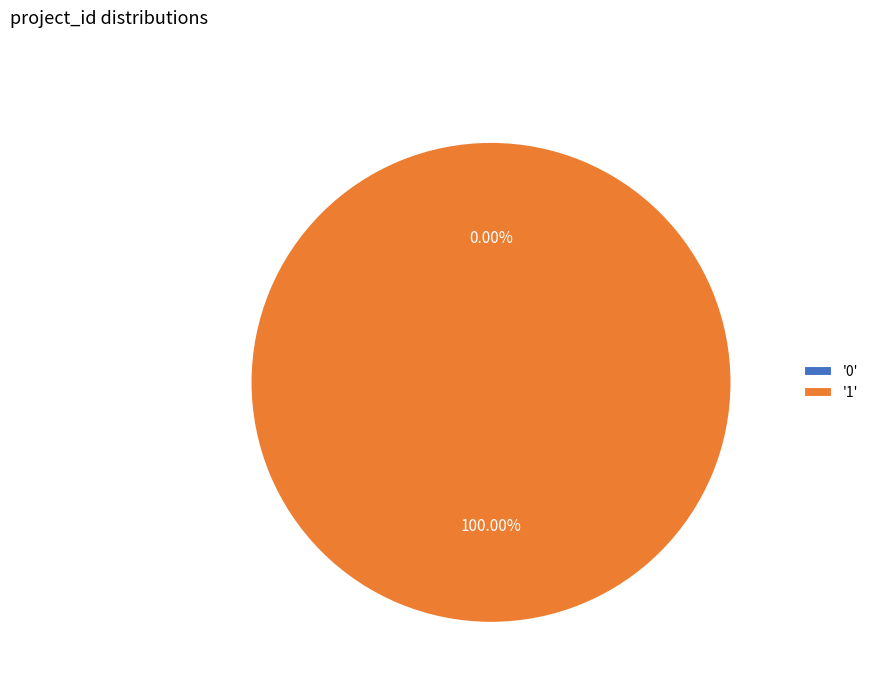

Is it true that 1 is 99% of the pie?

False